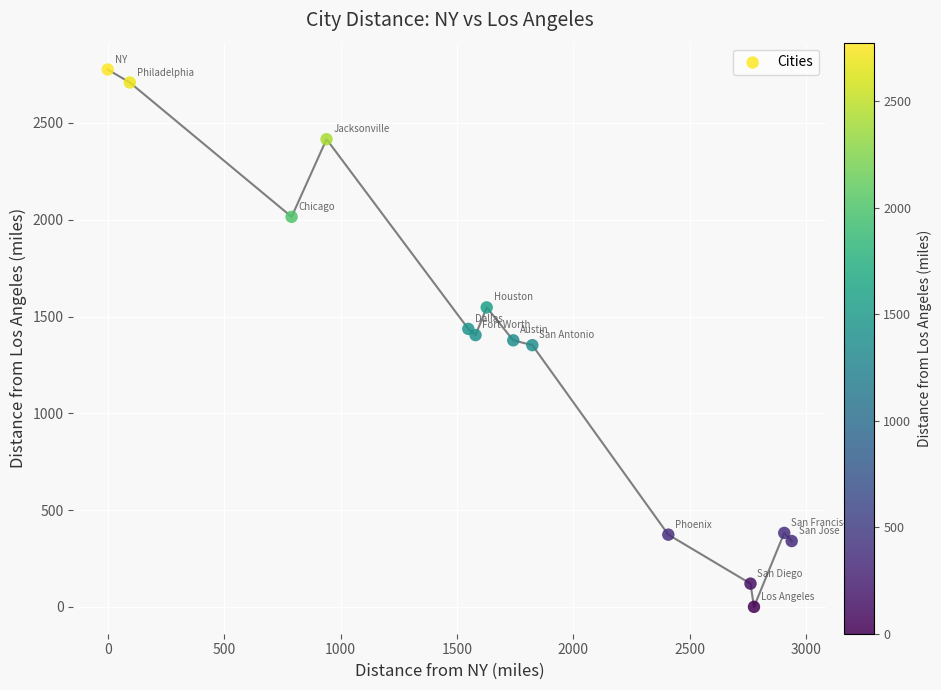

What is the range of X values (max minus min)?

2938